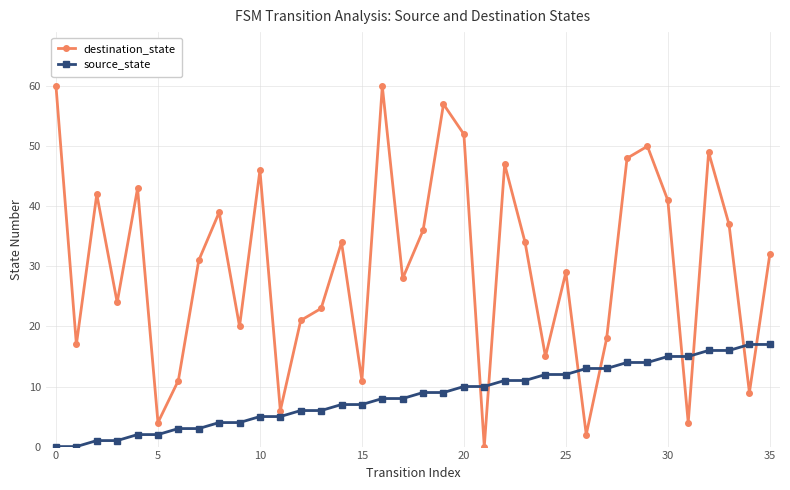

What is the sum of all destination_state values?

1080